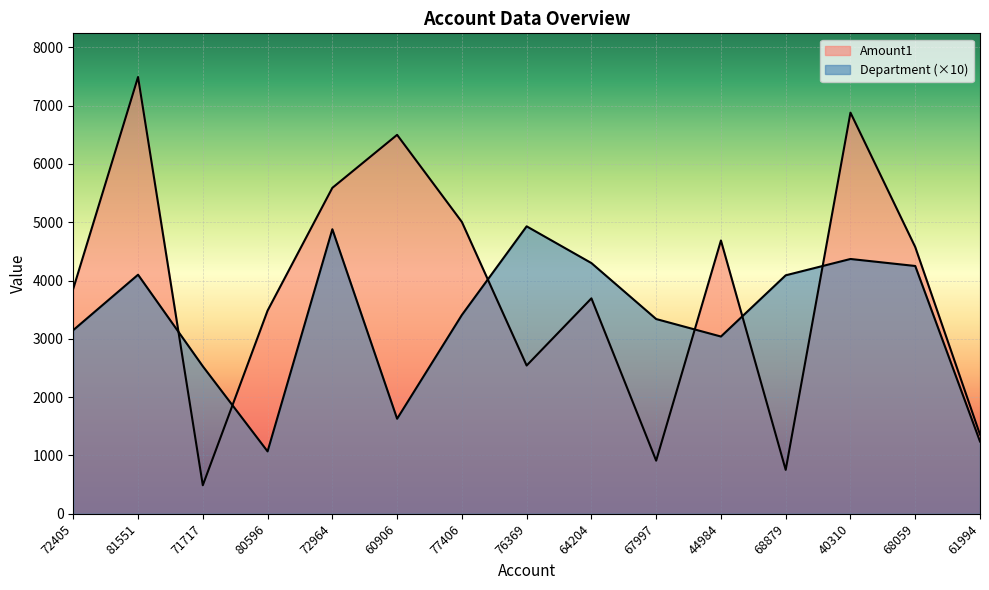

Which series changed the most between 81551 and 71717?

Amount1